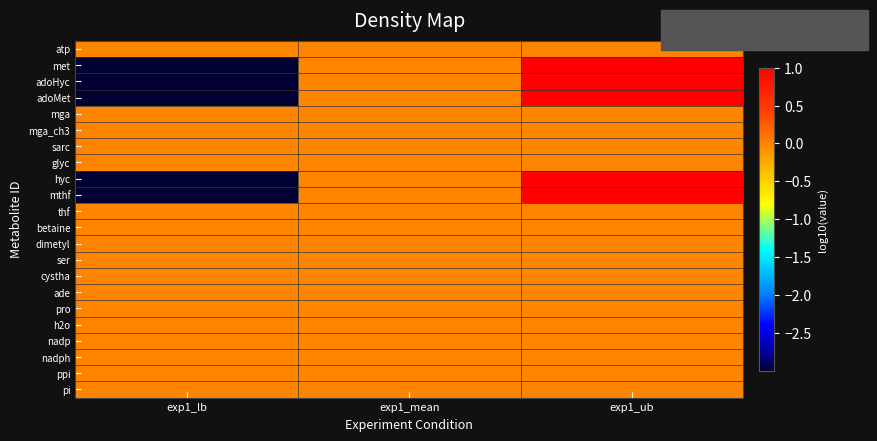

Reading left to right, transcribe all the data shown in this chart.

atp: exp1_lb=0.0	exp1_mean=0.0	exp1_ub=0.0
met: exp1_lb=-3.0	exp1_mean=0.0	exp1_ub=1.0
adoHyc: exp1_lb=-3.0	exp1_mean=0.0	exp1_ub=1.0
adoMet: exp1_lb=-3.0	exp1_mean=0.0	exp1_ub=1.0
mga: exp1_lb=0.0	exp1_mean=0.0	exp1_ub=0.0
mga_ch3: exp1_lb=0.0	exp1_mean=0.0	exp1_ub=0.0
sarc: exp1_lb=0.0	exp1_mean=0.0	exp1_ub=0.0
glyc: exp1_lb=0.0	exp1_mean=0.0	exp1_ub=0.0
hyc: exp1_lb=-3.0	exp1_mean=0.0	exp1_ub=1.0
mthf: exp1_lb=-3.0	exp1_mean=0.0	exp1_ub=1.0
thf: exp1_lb=0.0	exp1_mean=0.0	exp1_ub=0.0
betaine: exp1_lb=0.0	exp1_mean=0.0	exp1_ub=0.0
dimetyl: exp1_lb=0.0	exp1_mean=0.0	exp1_ub=0.0
ser: exp1_lb=0.0	exp1_mean=0.0	exp1_ub=0.0
cystha: exp1_lb=0.0	exp1_mean=0.0	exp1_ub=0.0
ade: exp1_lb=0.0	exp1_mean=0.0	exp1_ub=0.0
pro: exp1_lb=0.0	exp1_mean=0.0	exp1_ub=0.0
h2o: exp1_lb=0.0	exp1_mean=0.0	exp1_ub=0.0
nadp: exp1_lb=0.0	exp1_mean=0.0	exp1_ub=0.0
nadph: exp1_lb=0.0	exp1_mean=0.0	exp1_ub=0.0
ppi: exp1_lb=0.0	exp1_mean=0.0	exp1_ub=0.0
pi: exp1_lb=0.0	exp1_mean=0.0	exp1_ub=0.0